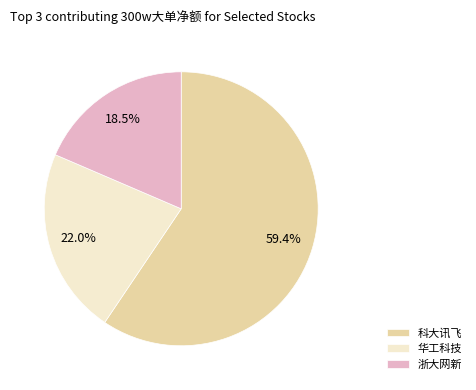

What percentage is the 科大讯飞 slice, to the nearest percent?

59%